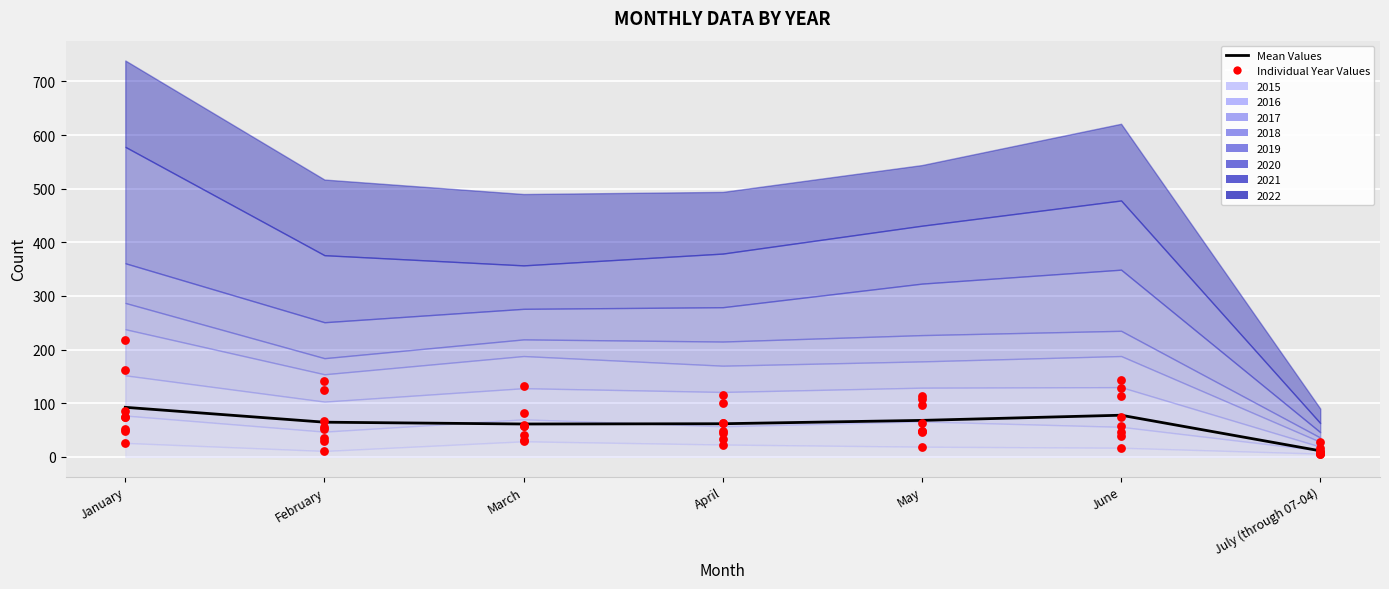

What is the change in value from March to April?

+0.5